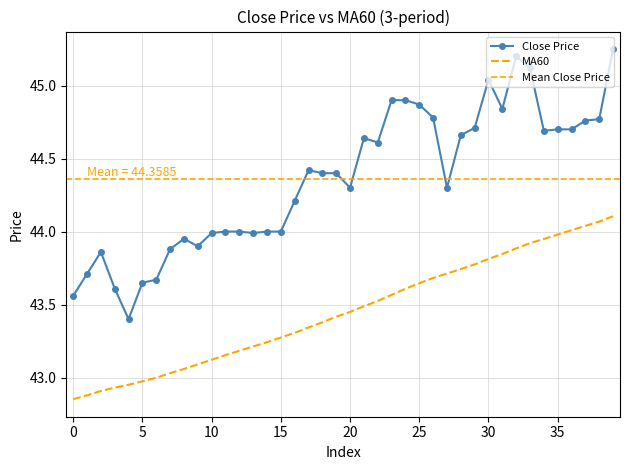

List the series in order of their overall mean, lowest first.

MA60, close